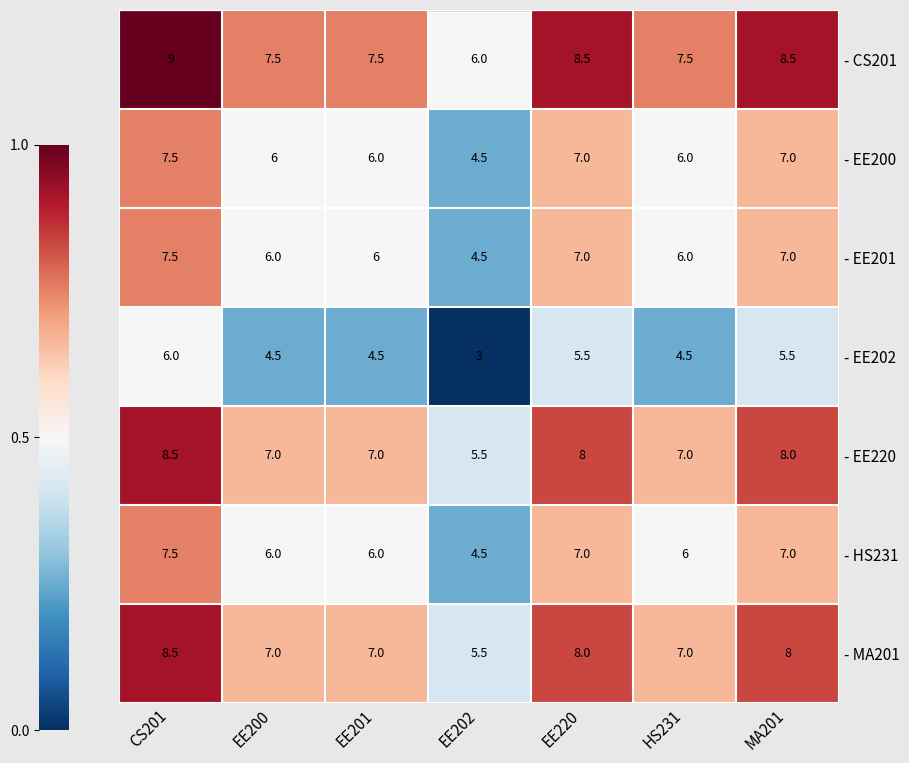

What is the spread (max minus min) of values at CS201?

3.0